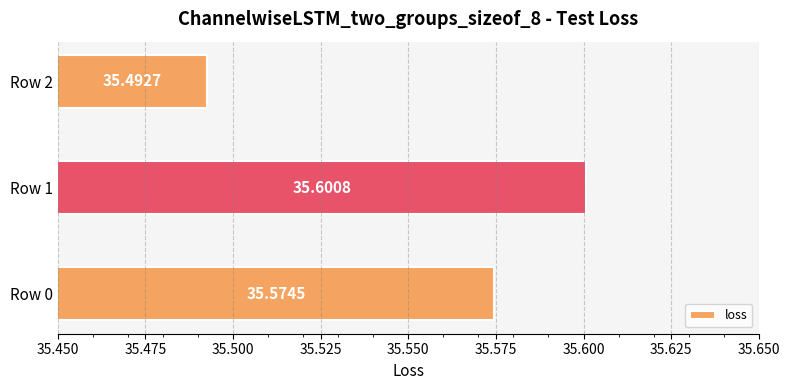

List the labels in order of value, smallest first.

Row 2, Row 0, Row 1